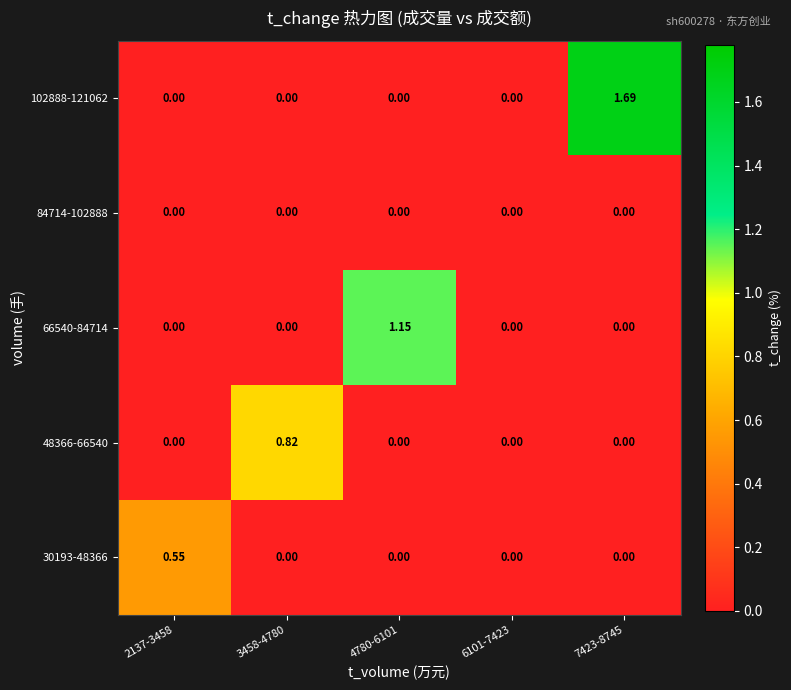

Is the value of 102888-121062 at 7423-8745 greater than the value of 30193-48366 at 3458-4780?

Yes